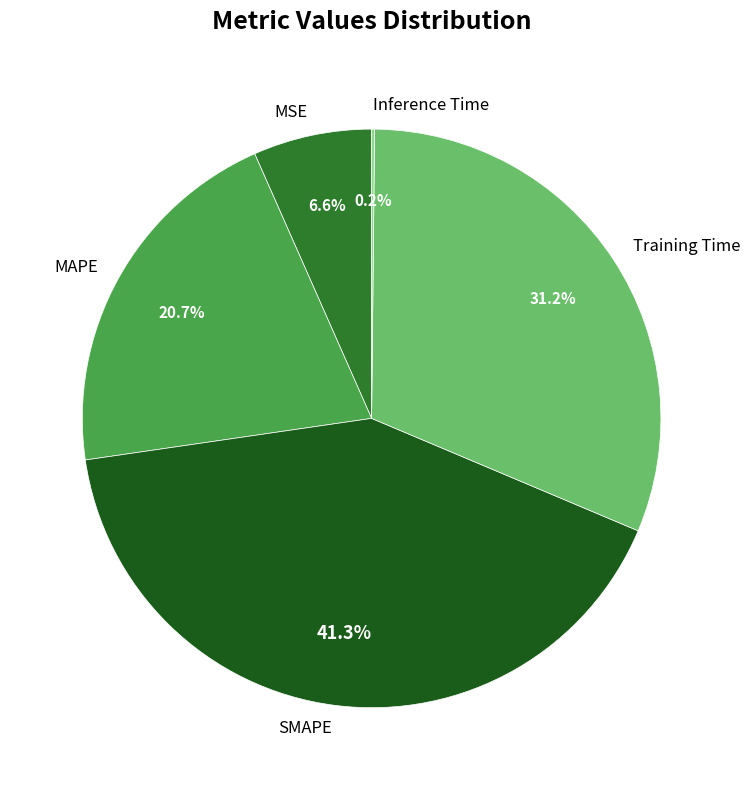

How much of the chart is everything except MSE?

93.4%